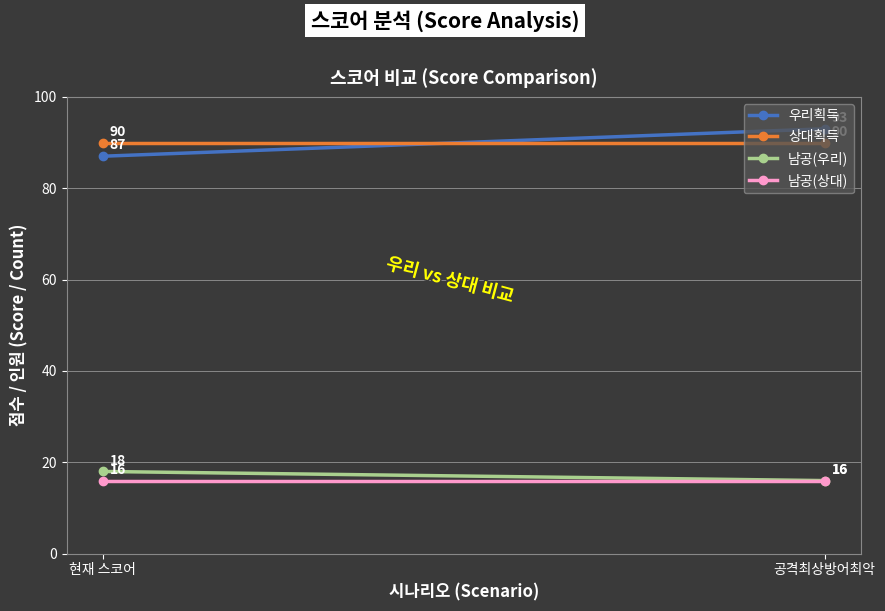

At which label is 우리획득 closest to 90?

현재 스코어